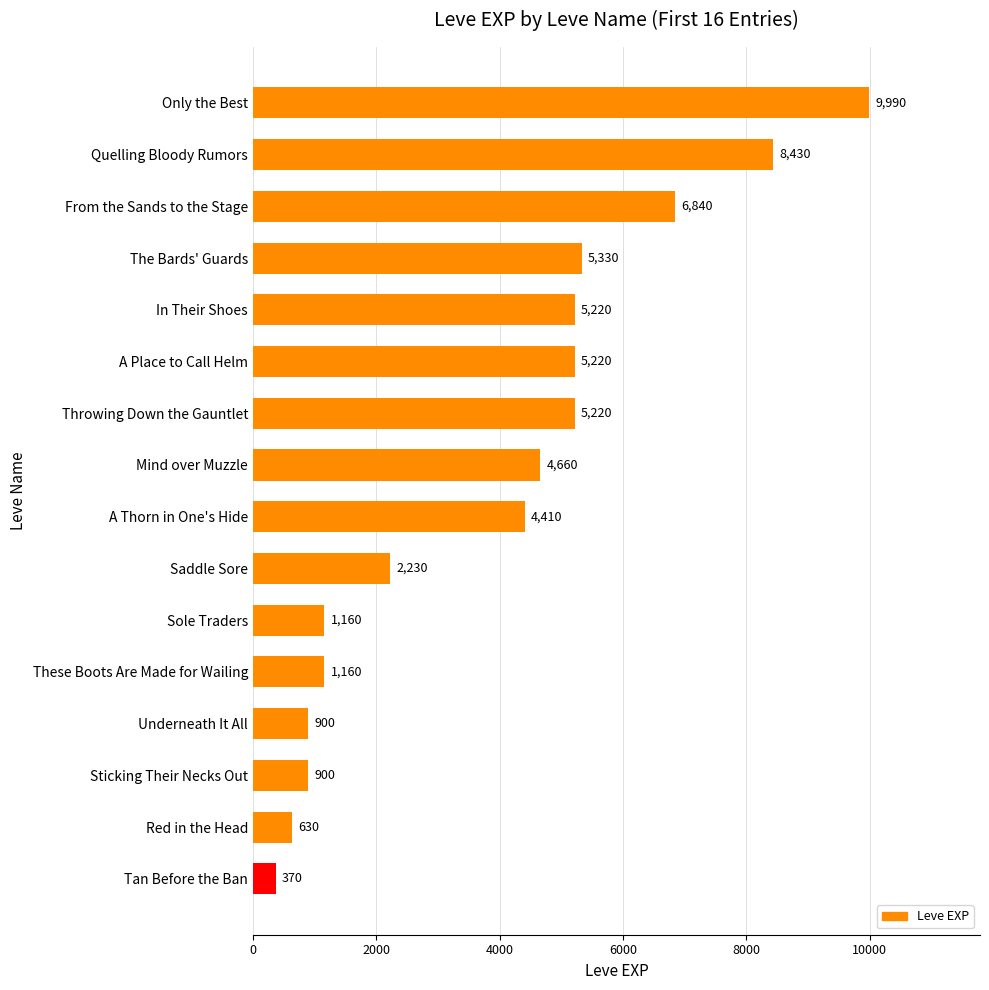

Reading top to bottom, list all the values displayed in this chart.

9990	8430	6840	5330	5220	5220	5220	4660	4410	2230	1160	1160	900	900	630	370